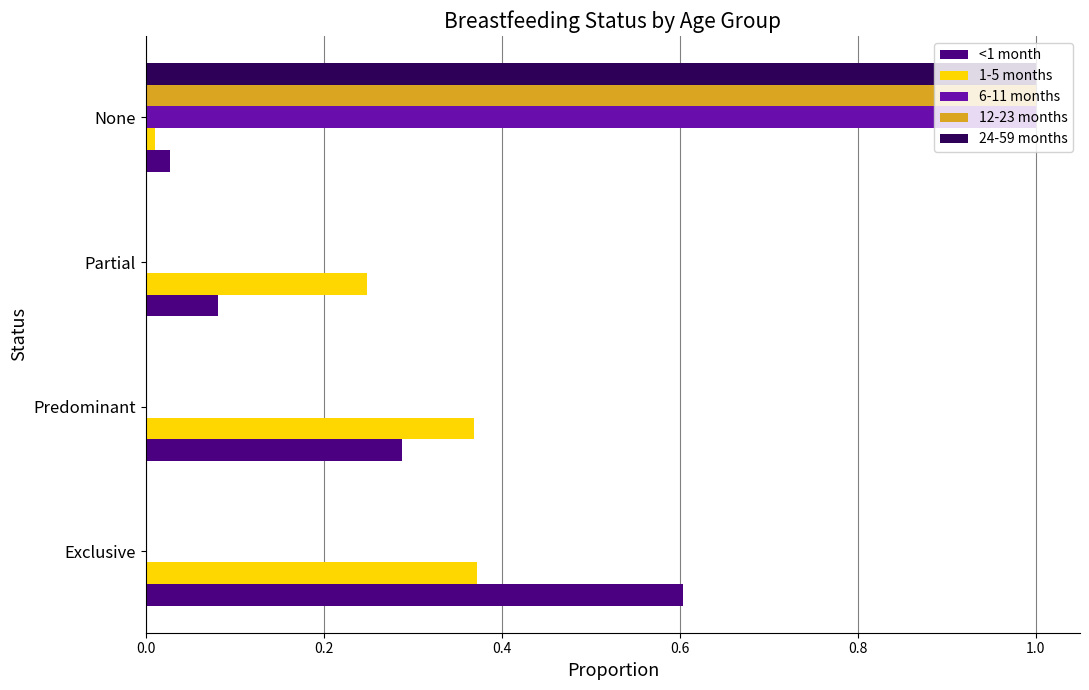

What is the sum of all 12-23 months values?

1.0